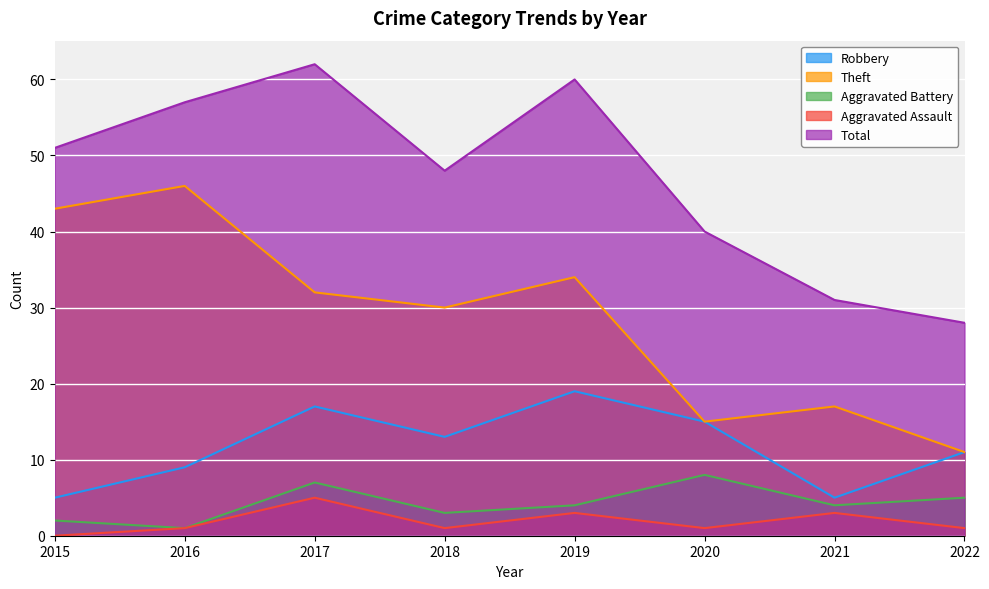

What is the total value across all series at 2018?

95